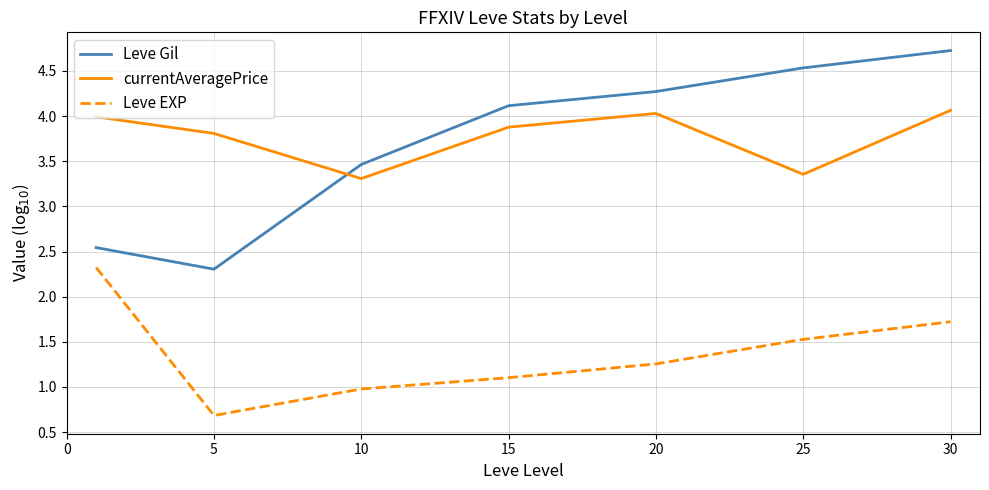

What are all the series names shown in the legend?

Leve Gil, currentAveragePrice, Leve EXP